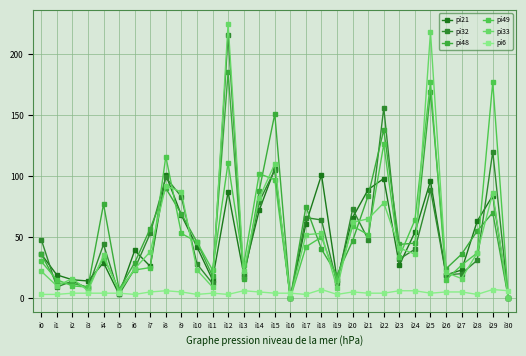

What is the sum of the pi48 values at i11 and i29?

88